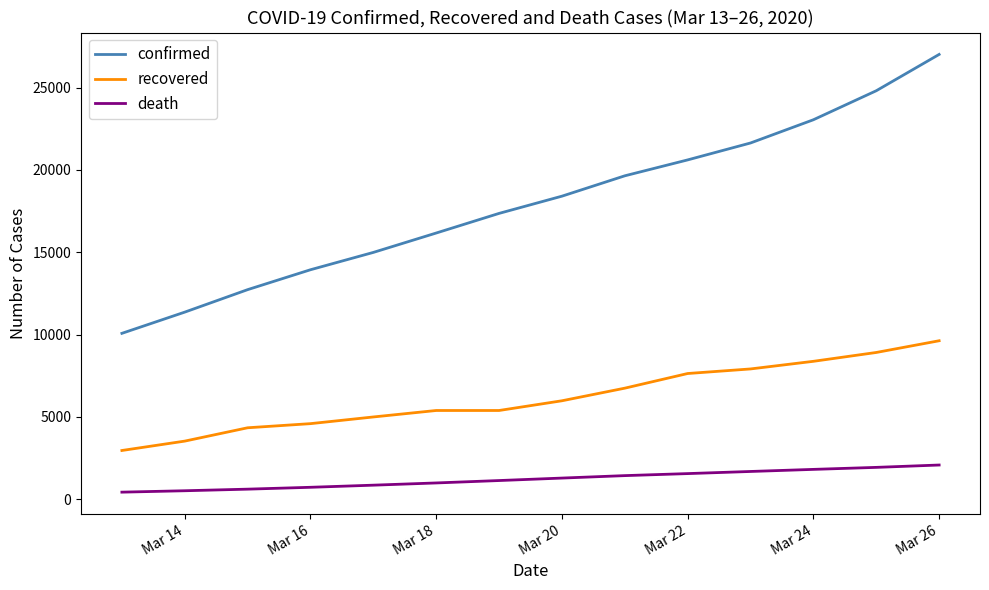

What is the minimum value for confirmed?

10075